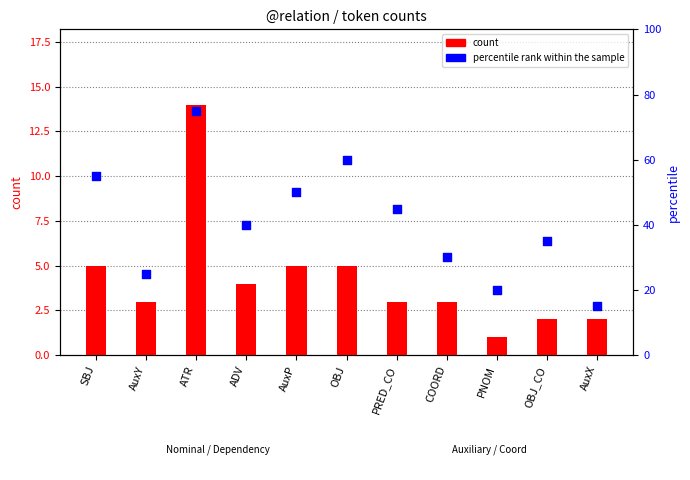

Is the value of percentile rank within the sample at AuxY greater than the value of count at AuxP?

Yes